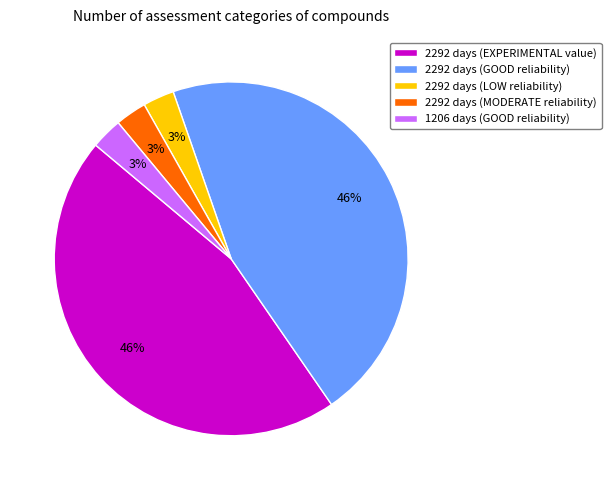

To the nearest percent, what portion does 2292 days (EXPERIMENTAL value) represent?

46%